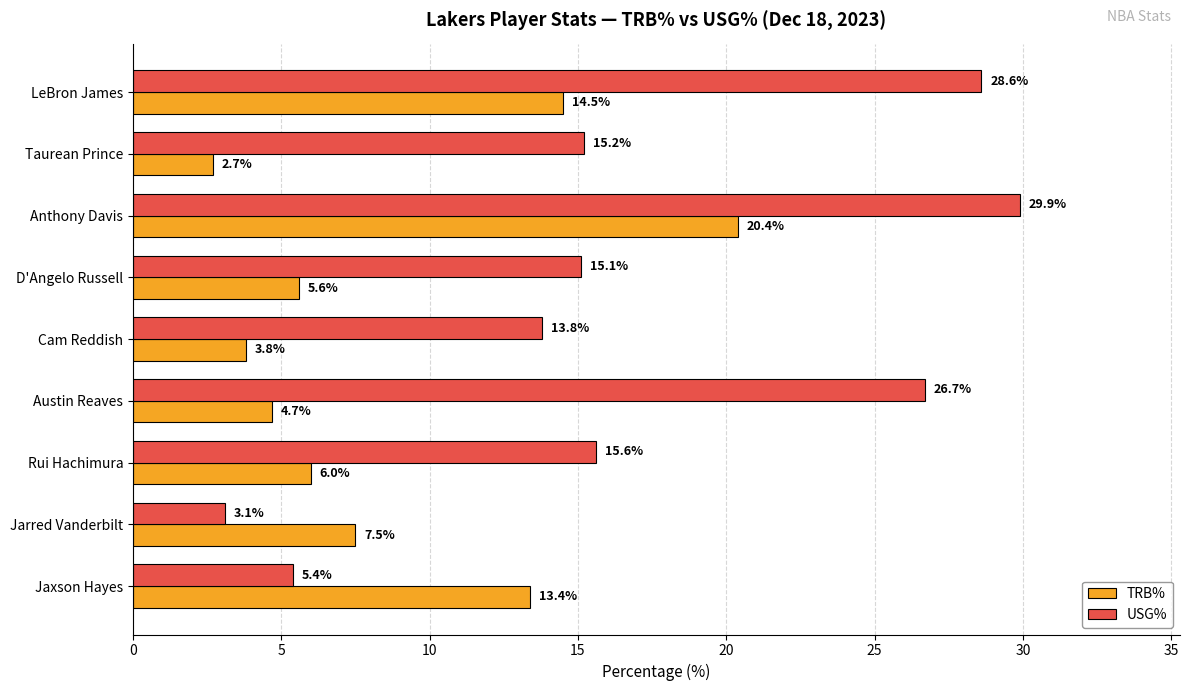

Which series has the largest total across all categories?

USG%